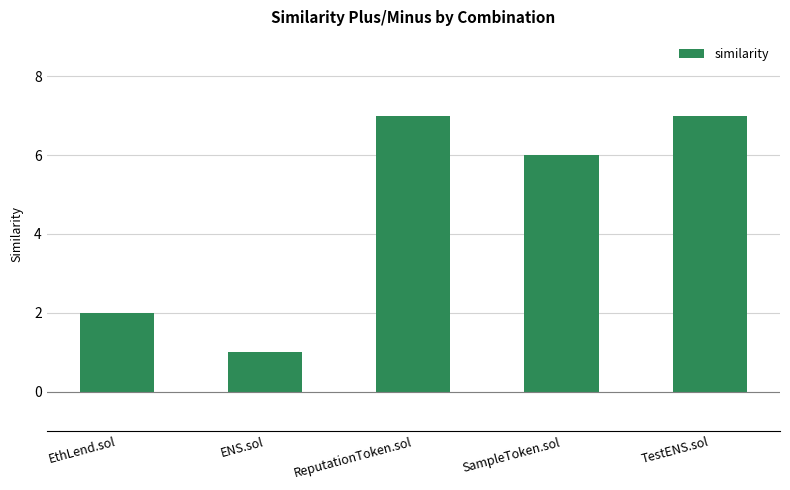

What is the label of the 1st bar from the right?

TestENS.sol